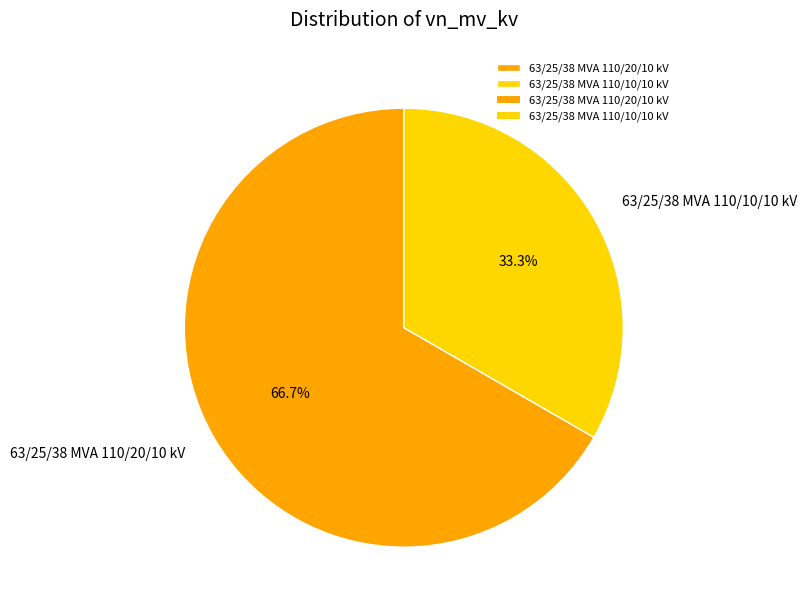

Is it true that 63/25/38 MVA 110/10/10 kV is 48% of the pie?

False